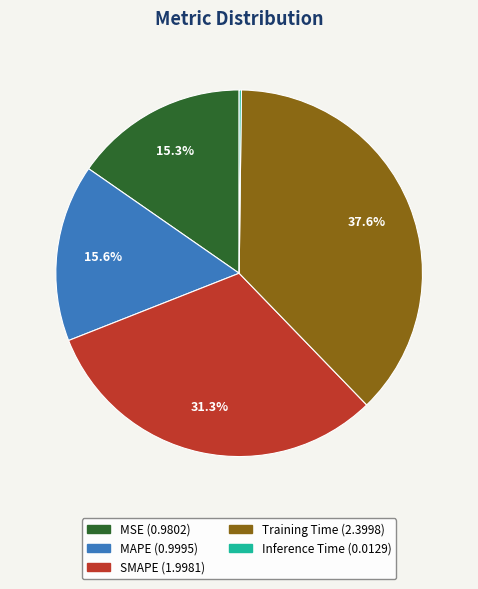

Is there any slice that represents more than half of the pie?

No